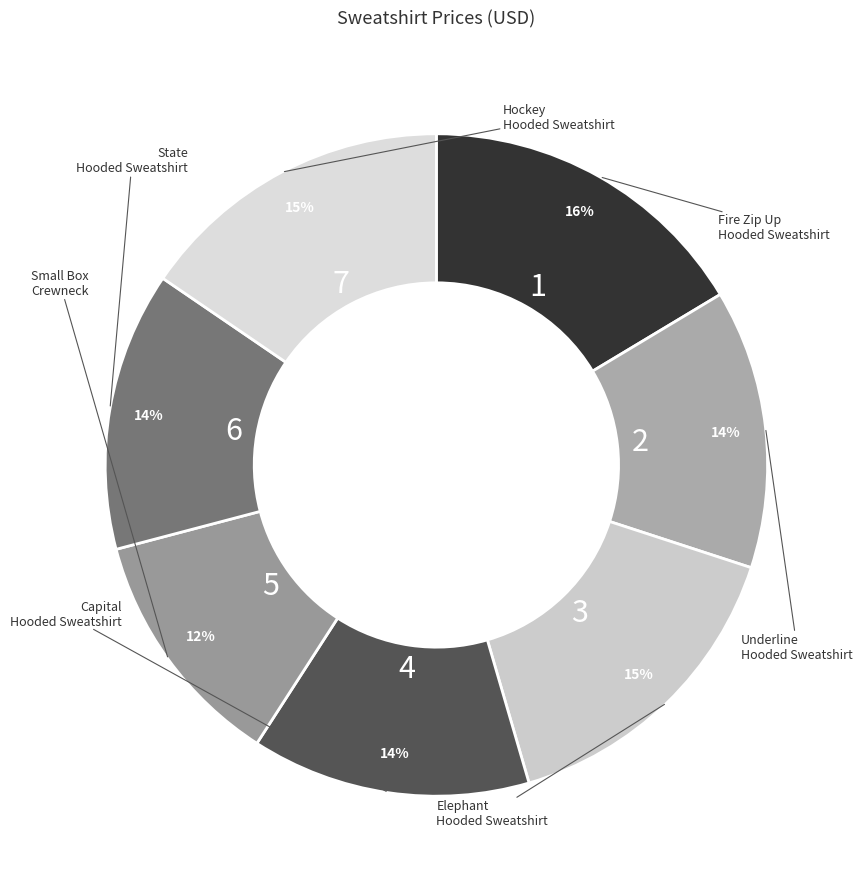

How many slices are in this pie chart?

7